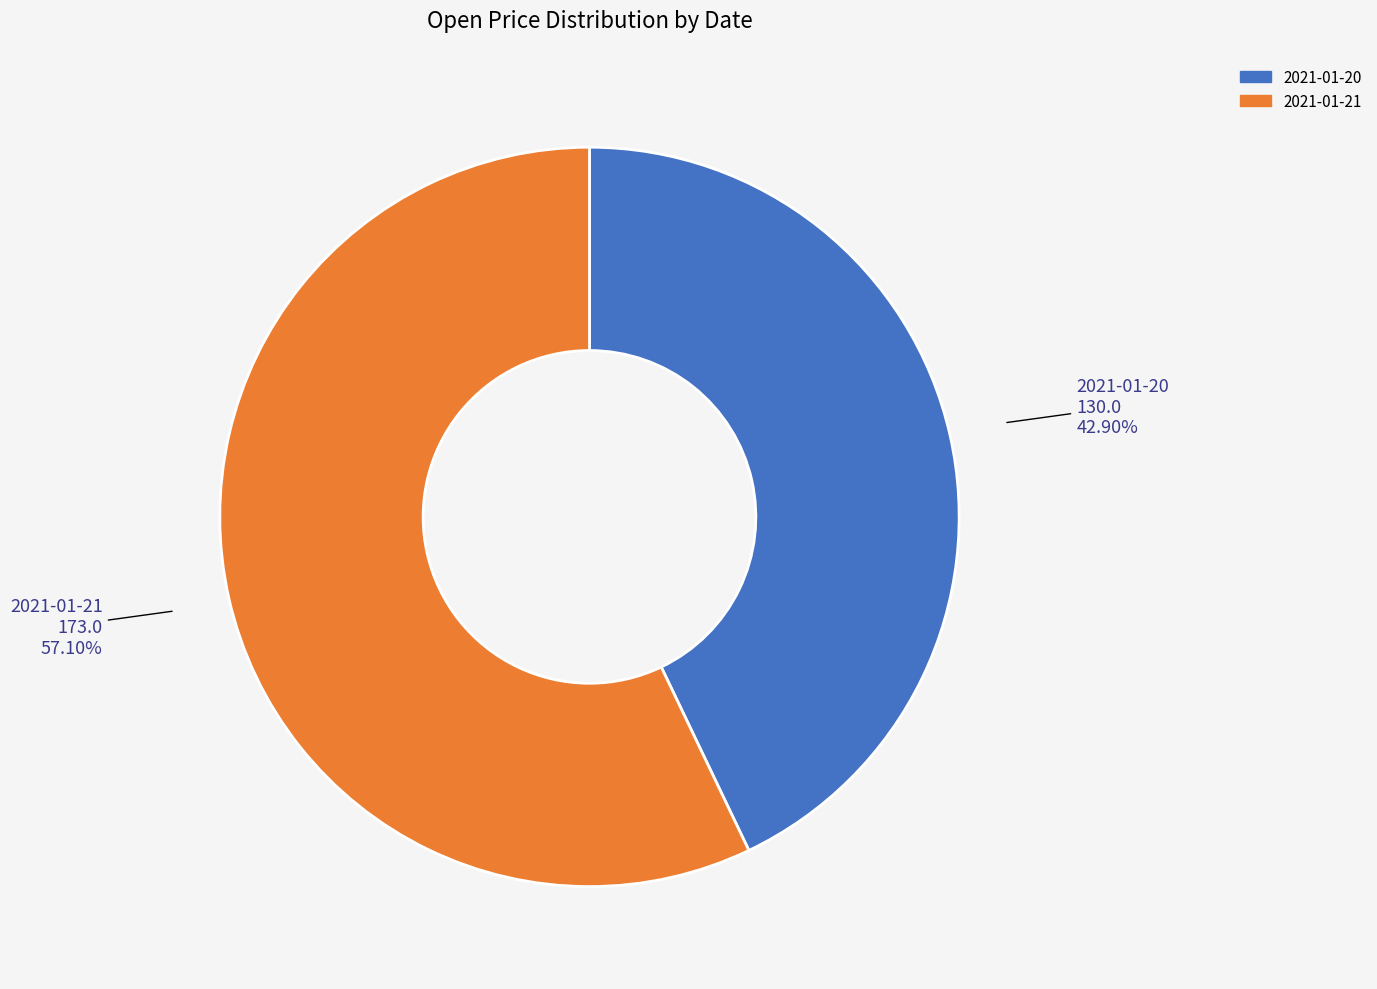

Does 2021-01-20 represent more than half of the total?

No